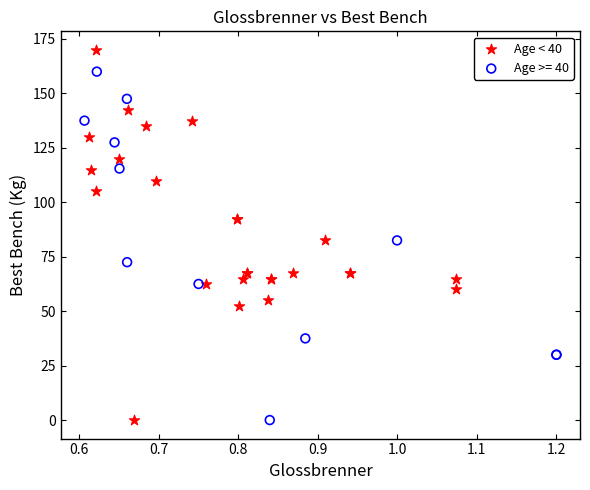

Which series has the largest Y range (max minus min)?

Age < 40